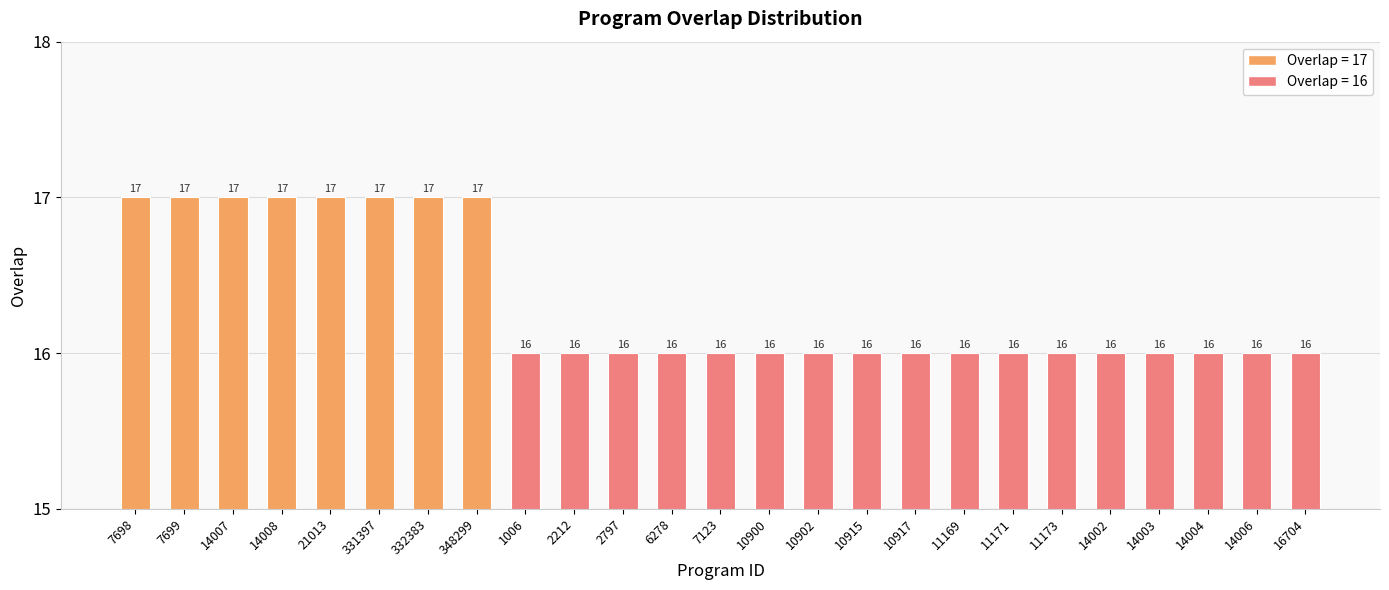

Approximately how many times larger is the value at 14006 compared to 348299?

0.9